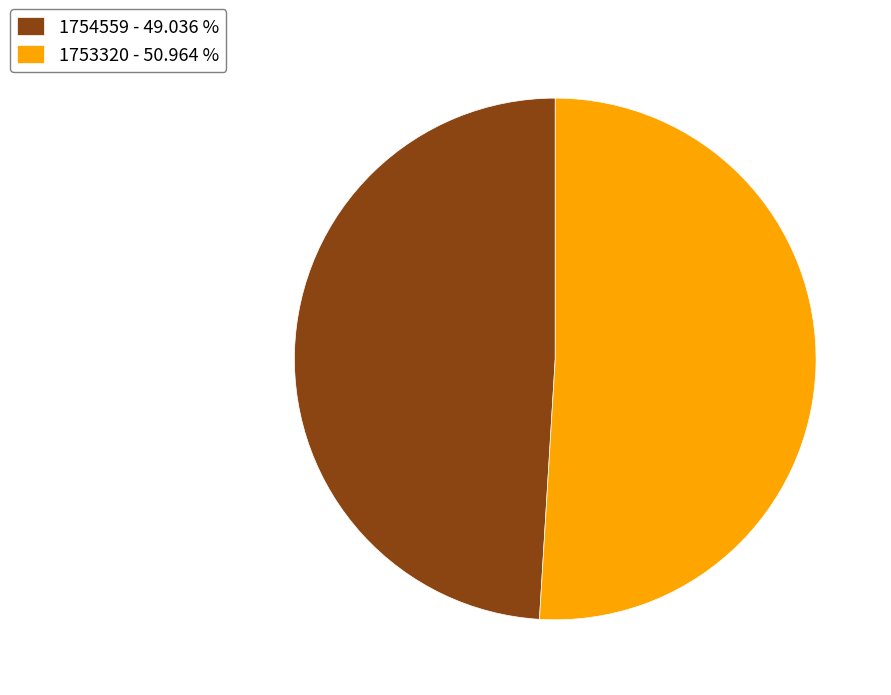

What is the ratio of the value at 1753320 - 50.964 % to the value at 1754559 - 49.036 %?

1.0